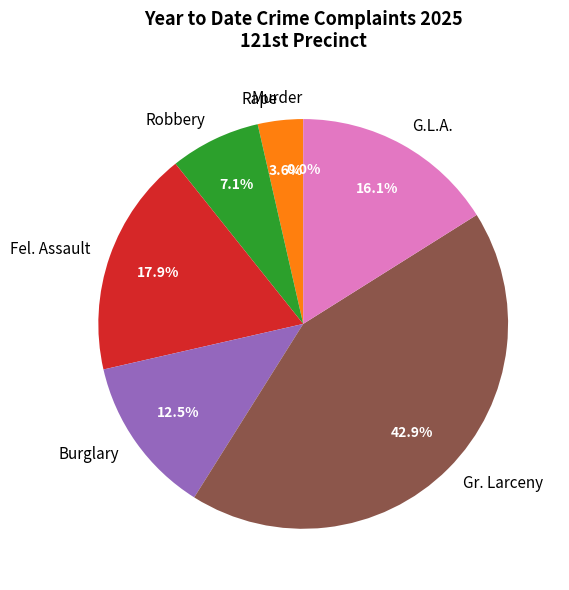

Does Robbery represent more than half of the total?

No